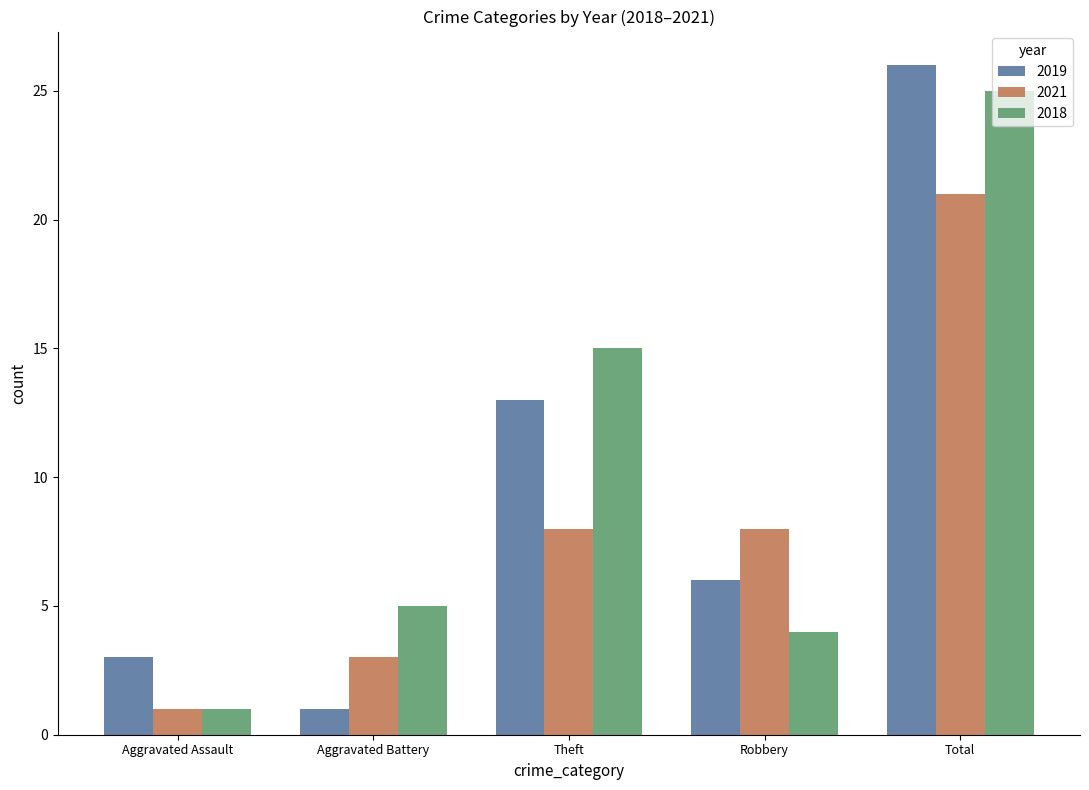

What is the maximum value for 2019?

26